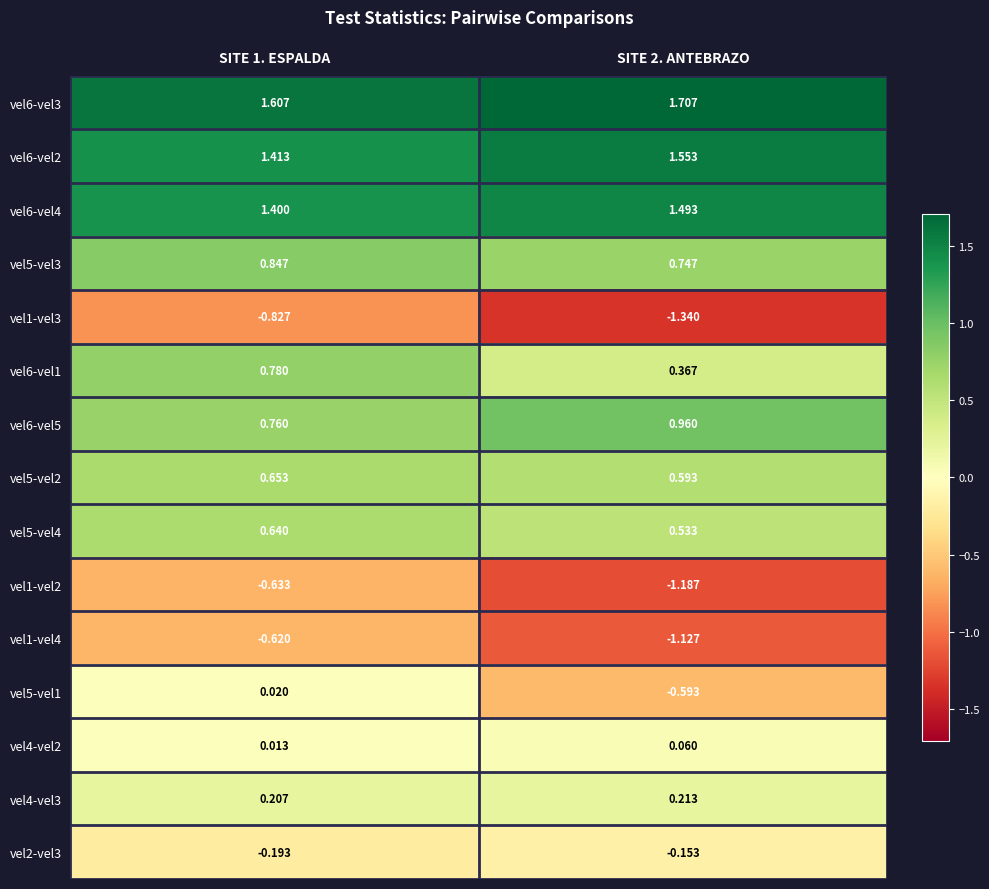

Is the value of vel6-vel2 at SITE 1. ESPALDA greater than the value of vel4-vel2 at SITE 1. ESPALDA?

Yes